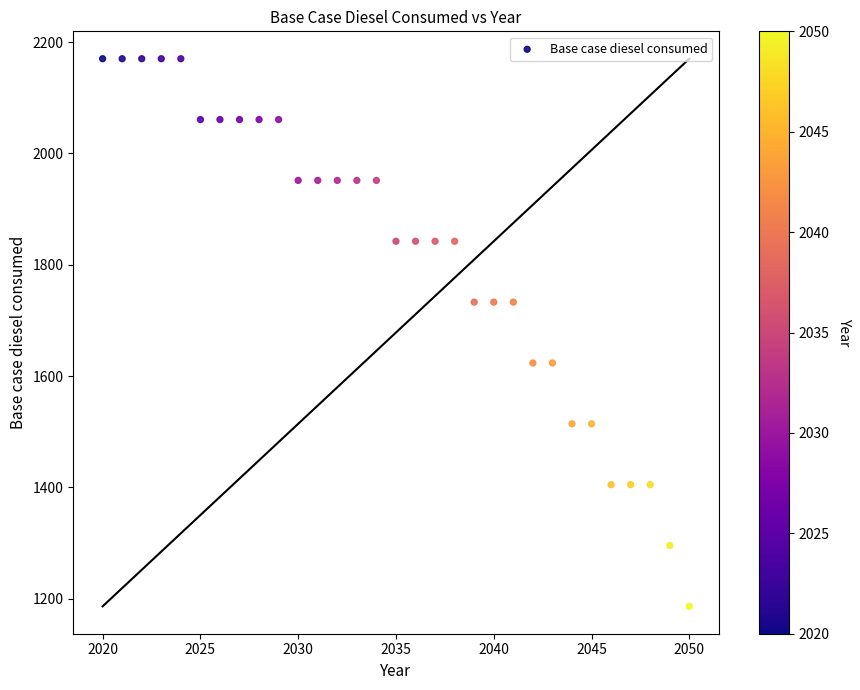

What is the range of Y values (max minus min)?

983.5